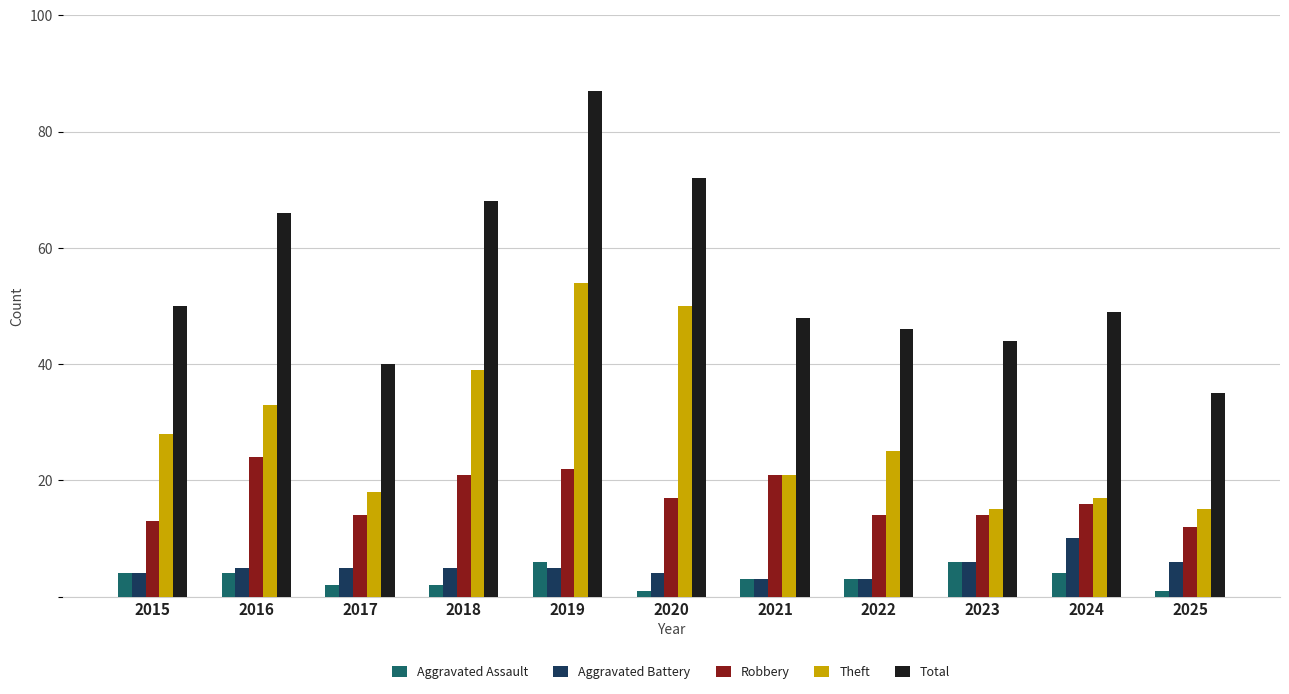

What is the lowest value of the Aggravated Battery series?

3